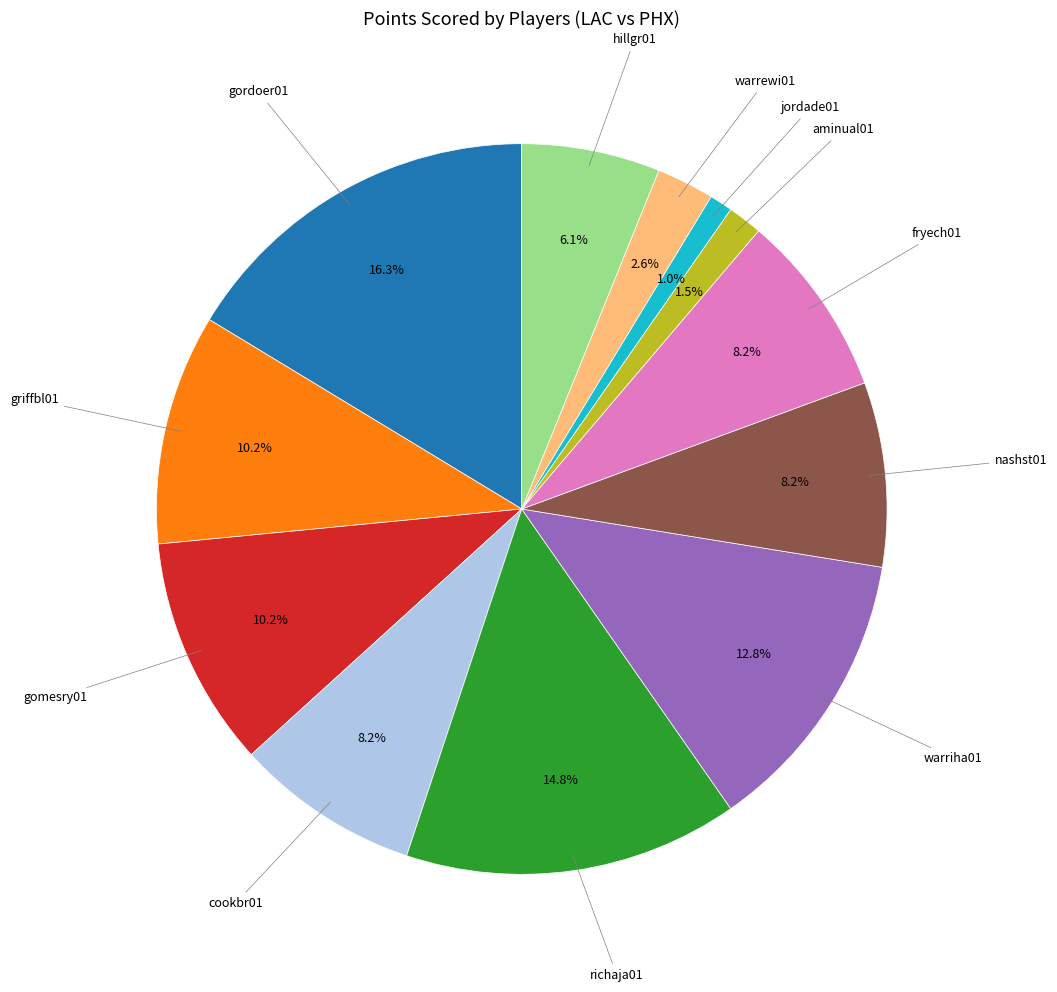

Is there a majority slice in this chart?

No